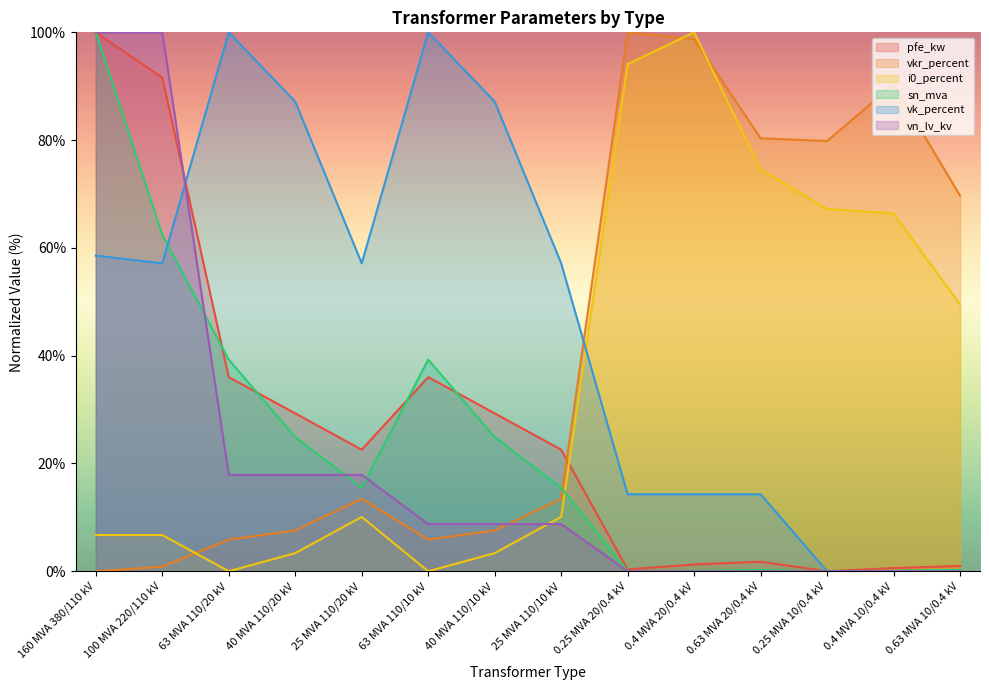

How many data points in vkr_percent are less than 13?

6